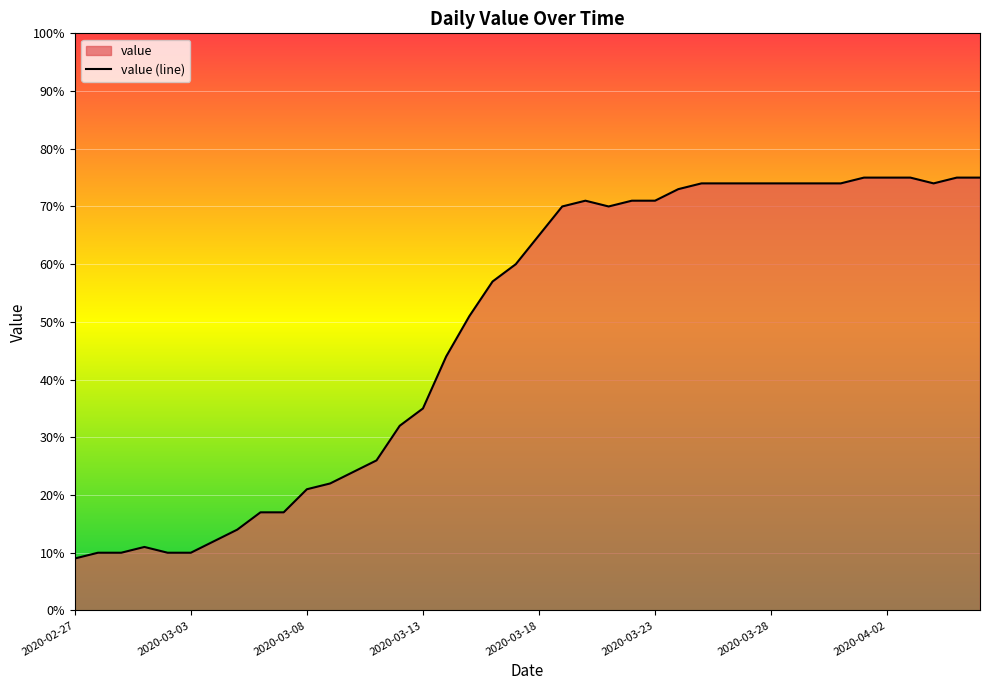

What is the difference between the maximum and minimum values?

66